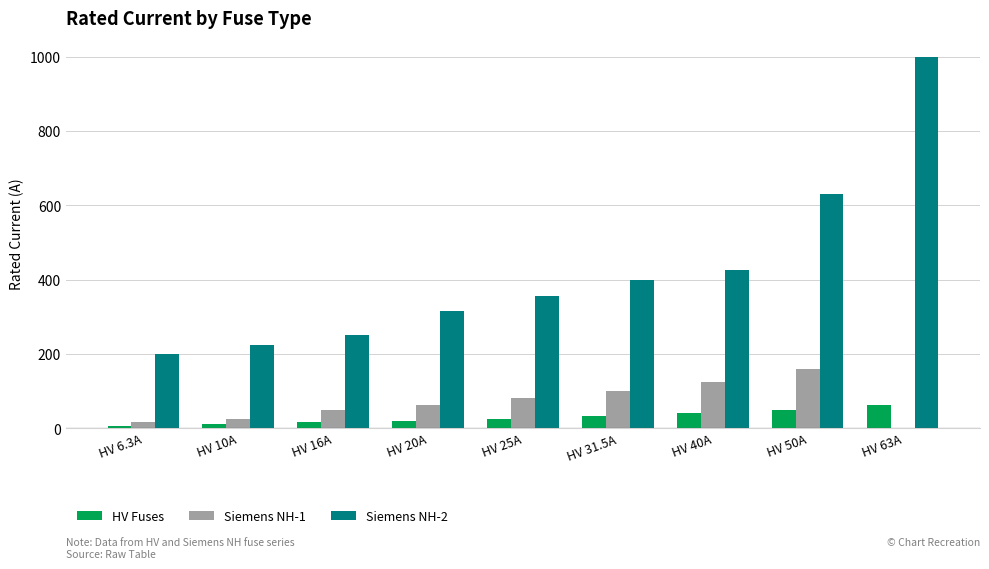

How many groups of bars are there?

9